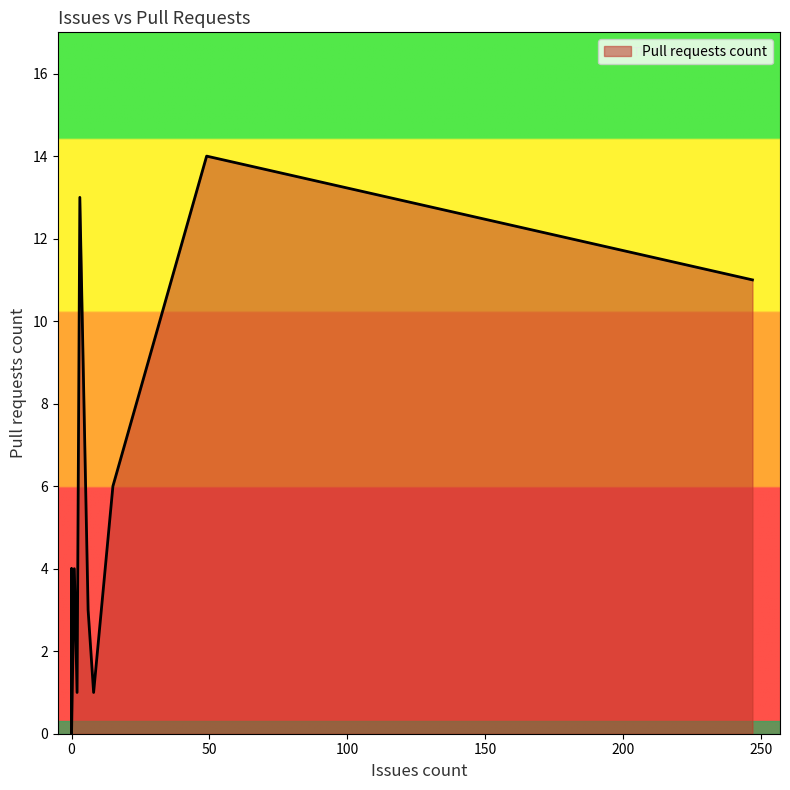

Is it true that the value at 0 is -4?

False